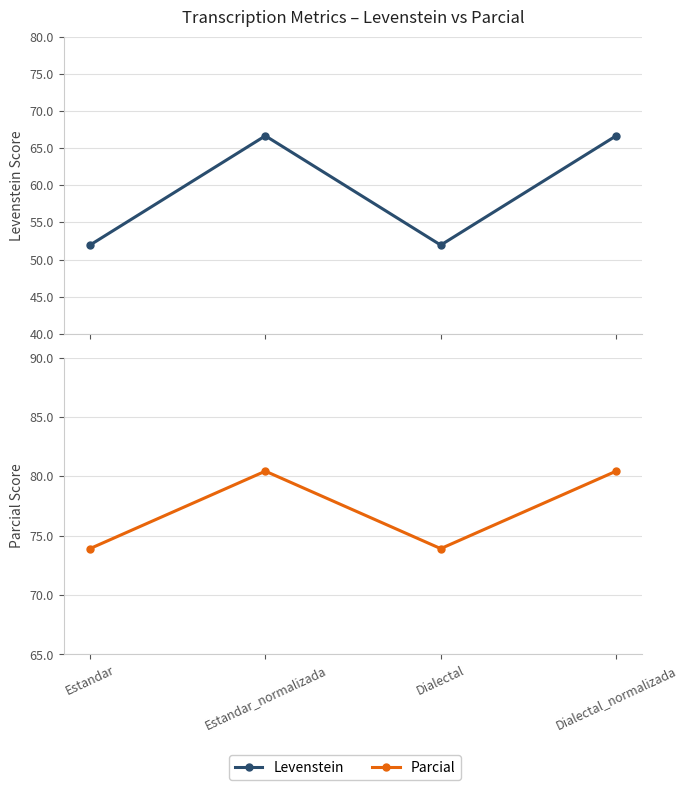

Where does the Parcial series first go above 80?

Estandar_normalizada